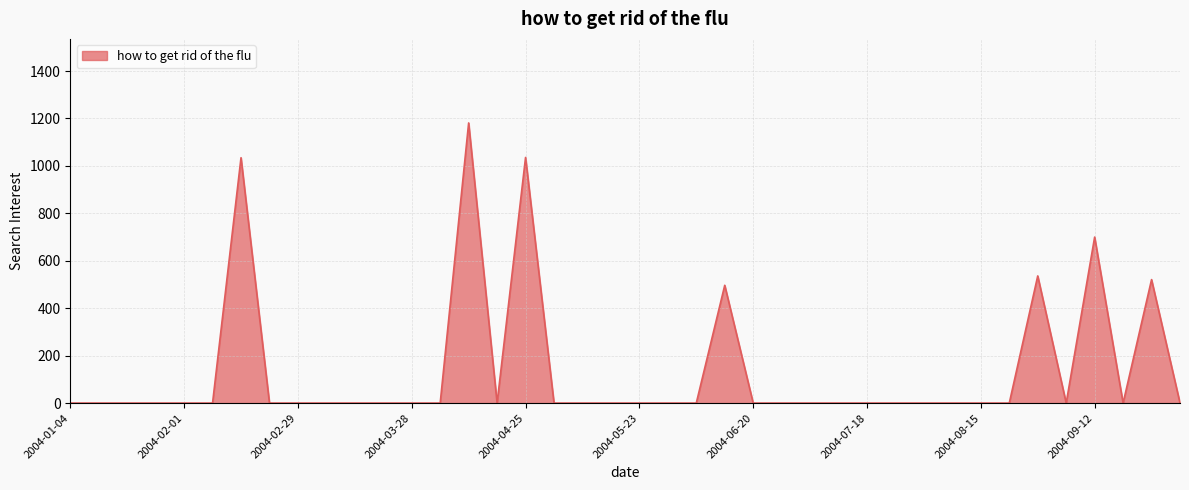

What is the greatest value displayed?

1181.2